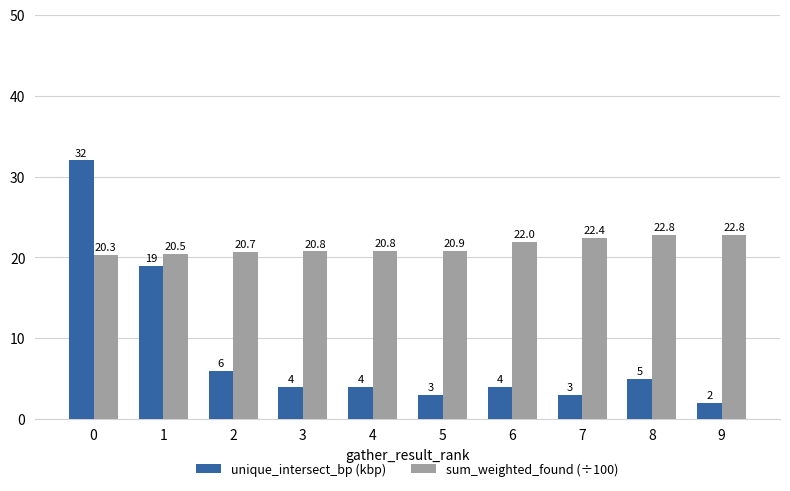

What is the difference between the maximum and second lowest values in the unique_intersect_bp (kbp) series?

29.0